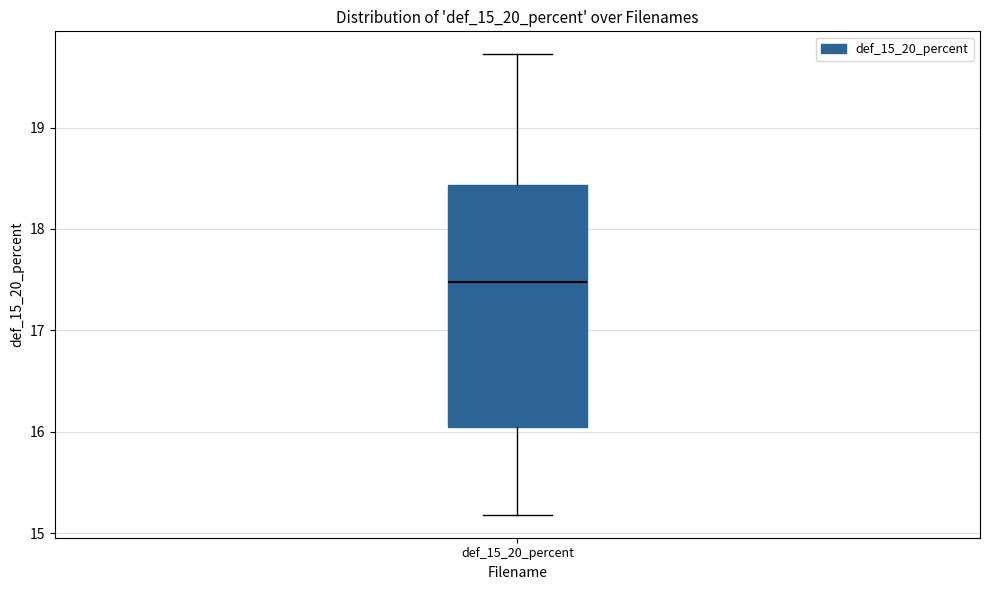

Transcribe this box plot: give where the median line is, the range the box spans, and where the two whiskers end, as read against the y-axis. The values are not printed on the chart, so give them approximately, as read against the axis.

median 17.5, box 16.1 to 18.4, whiskers 15.2 to 19.7